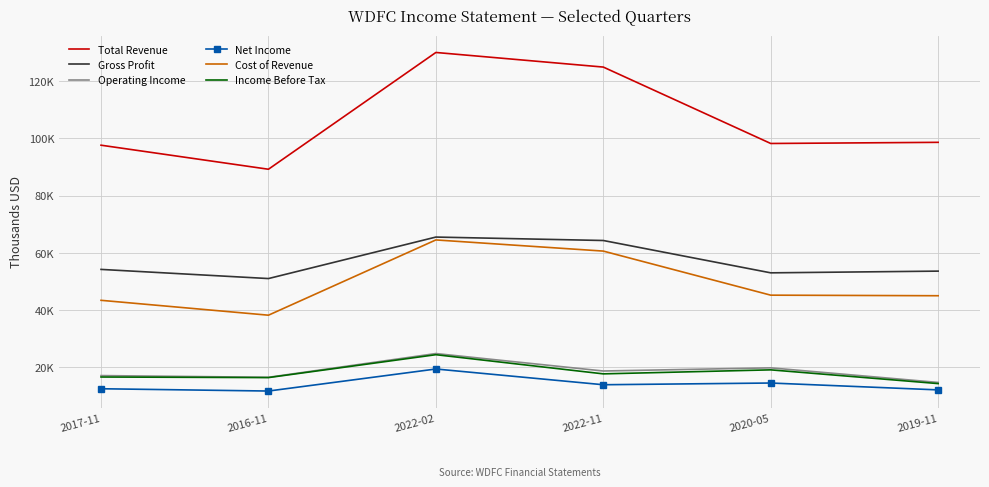

Which category has the lowest value across all series?

2016-11